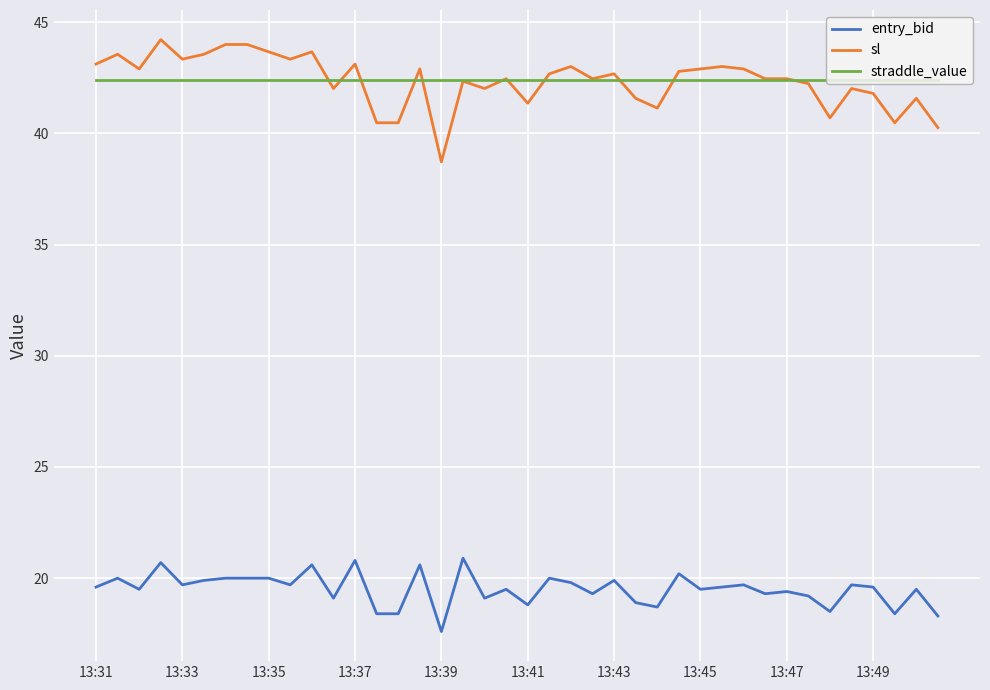

True or false: sl has more than 2 points higher than both neighbors.

True